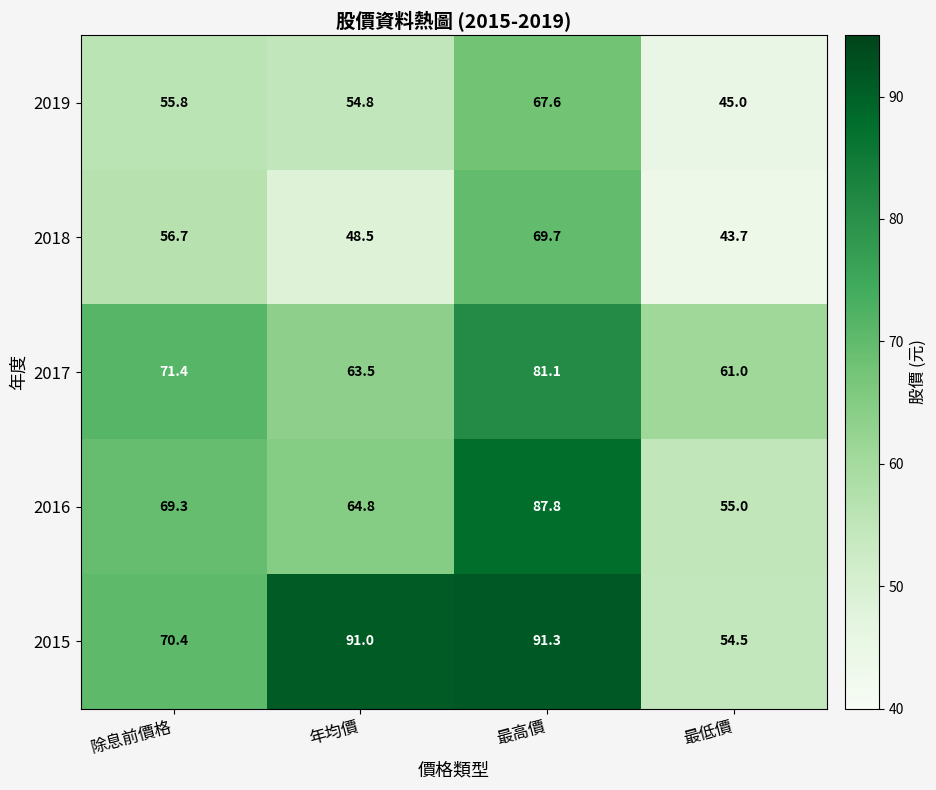

What is the highest value of the 2019 series?

67.6